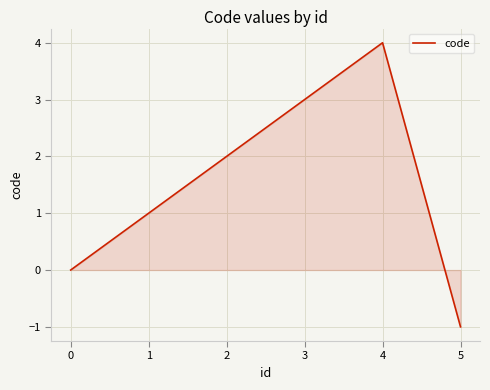

Reading left to right, extract all data points from this chart.

0	1	2	3	4	-1